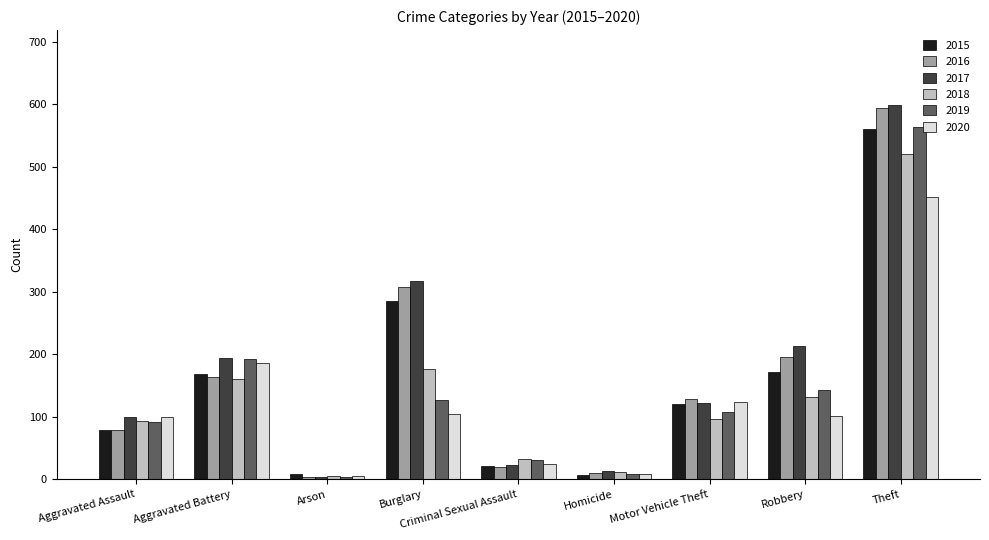

At which label does 2017 first exceed 122?

Aggravated Battery